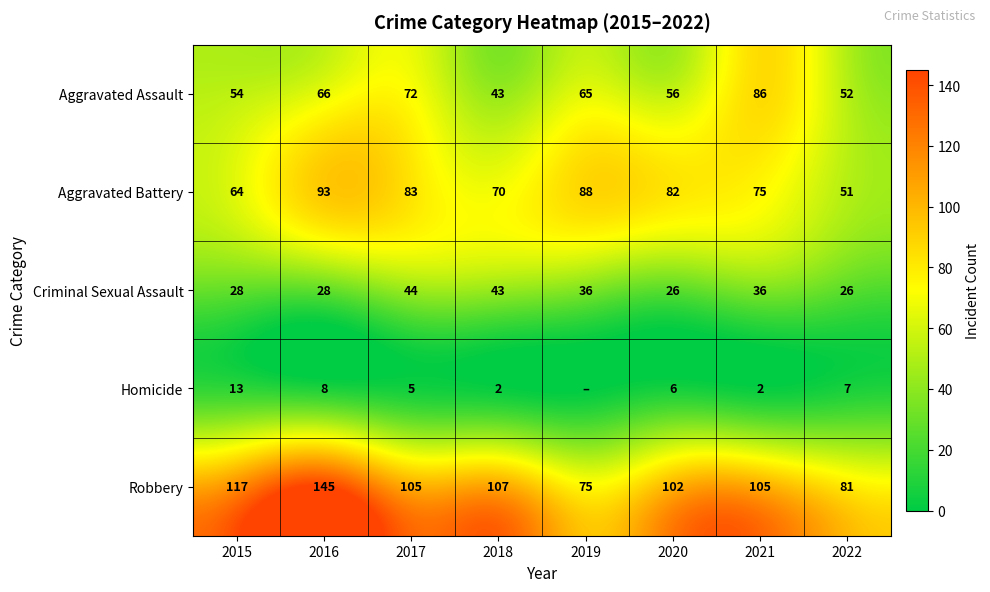

The Criminal Sexual Assault series shows 15 at 2015. True or false?

False